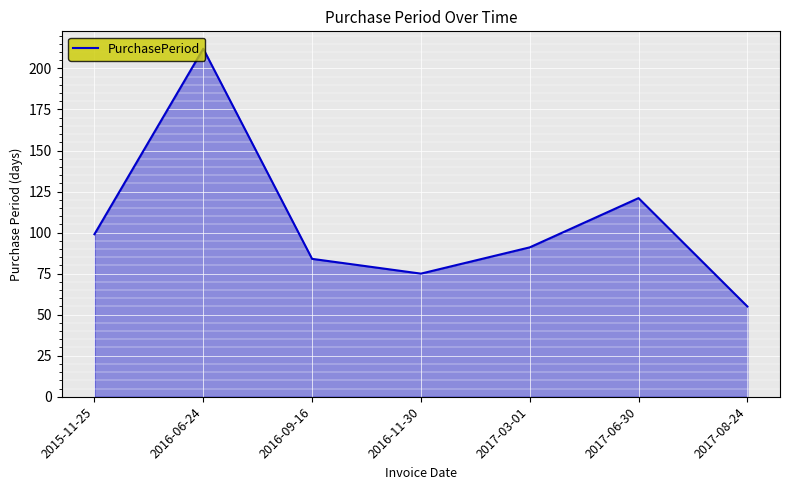

What is the difference between the second highest and second lowest values?

46